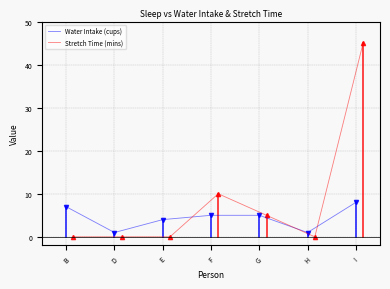

What is the highest value of the Water Intake (cups) series?

8